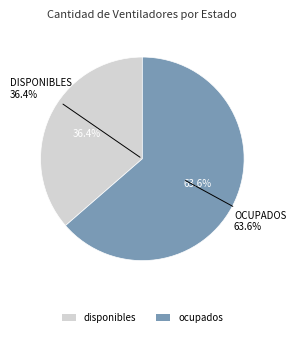

What is the change in value from disponibles to ocupados?

+422